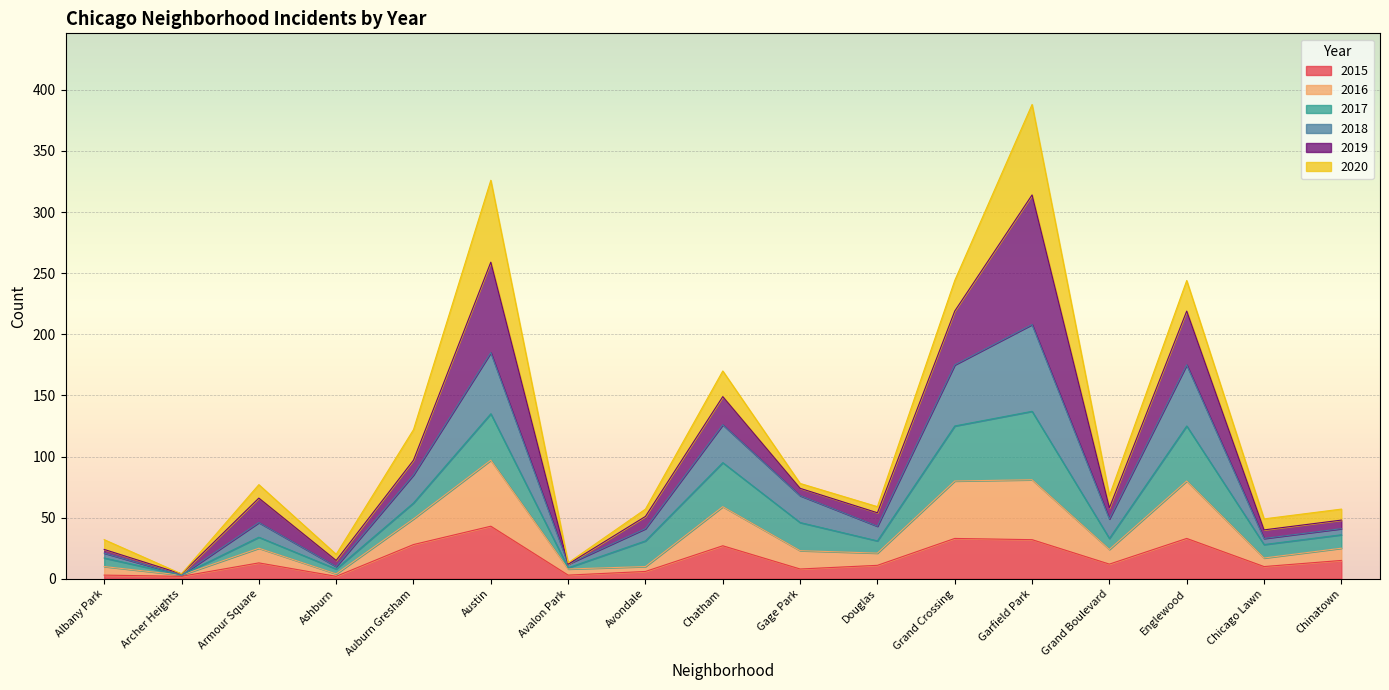

The 2018 series shows 79 at Chatham. True or false?

False